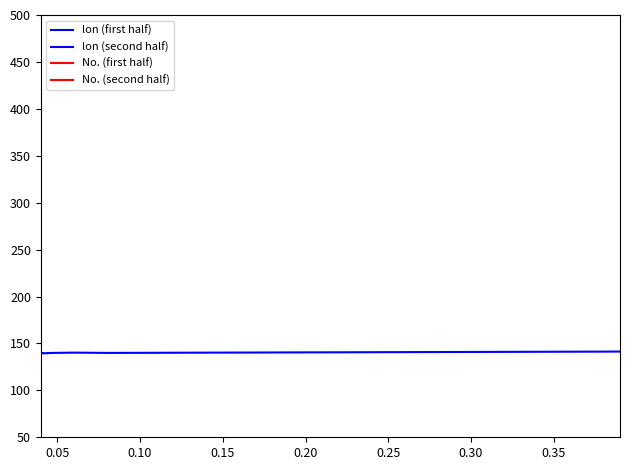

True or false: No. (first half) and lon (first half) intersect in this chart.

False